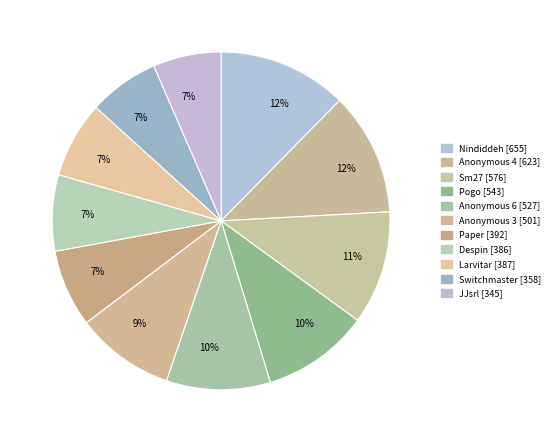

Which slice is the smallest?

JJsrl